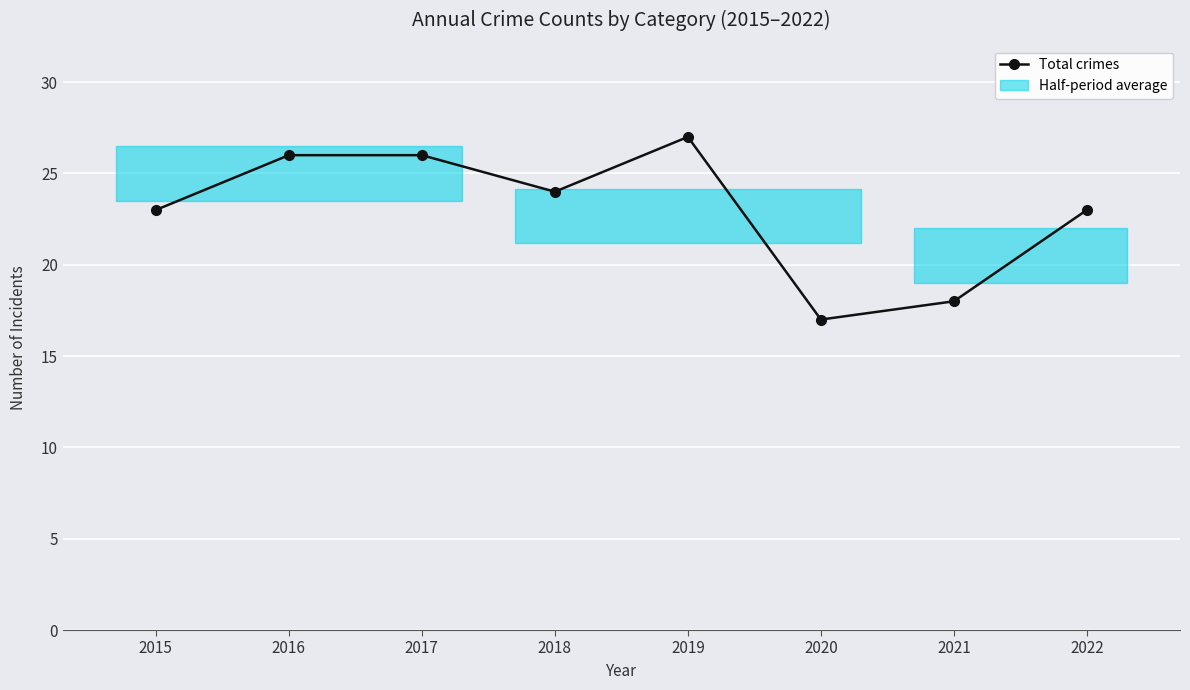

Between 2015 and 2018, which is larger?

2018